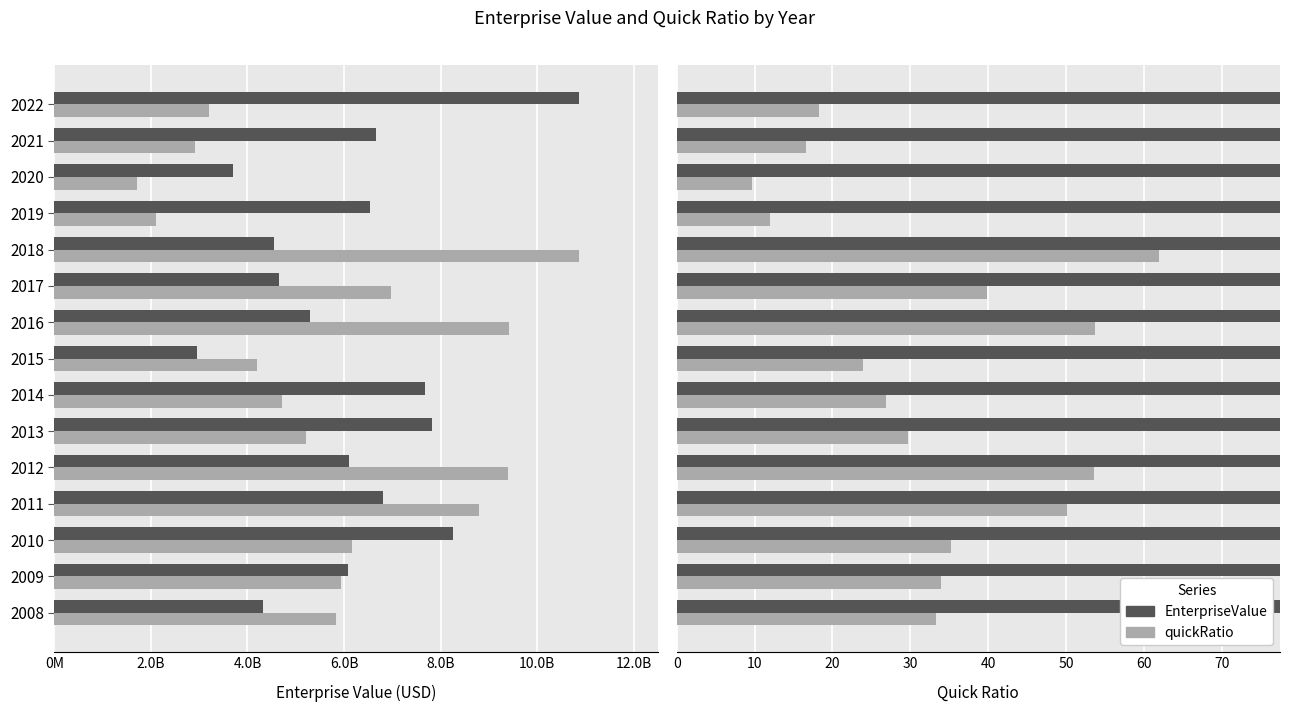

Is it true that quickRatio equals 39.8 at 2017?

True